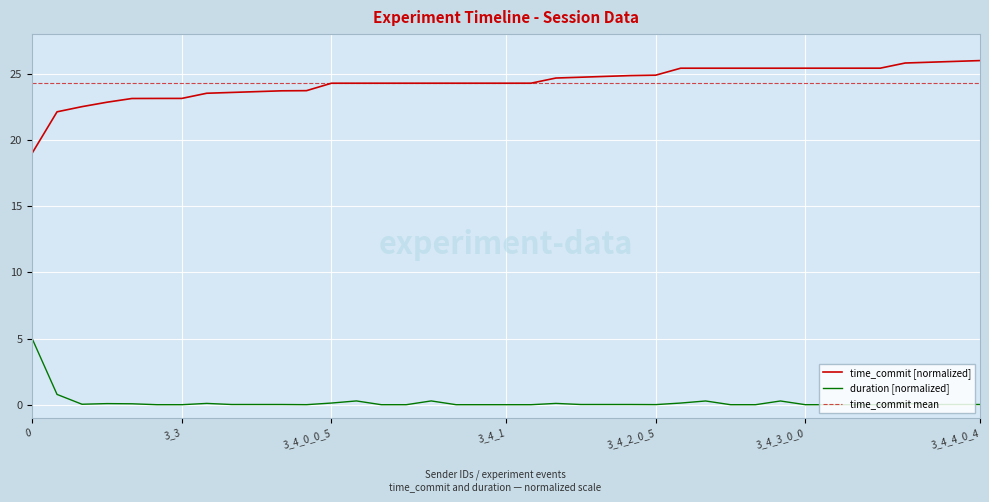

Rank the series by their maximum value, from lowest to highest.

duration, time_commit